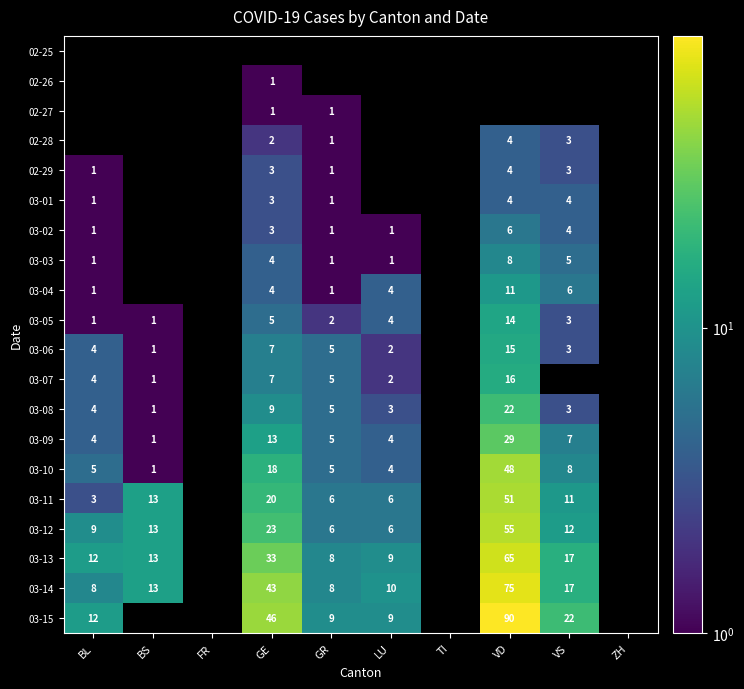

Which has a higher value, TI or ZH?

ZH